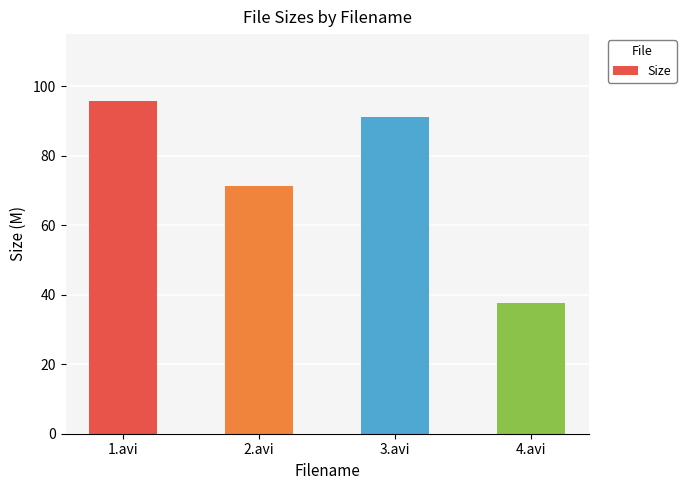

Which label corresponds to the largest value in the chart?

1.avi